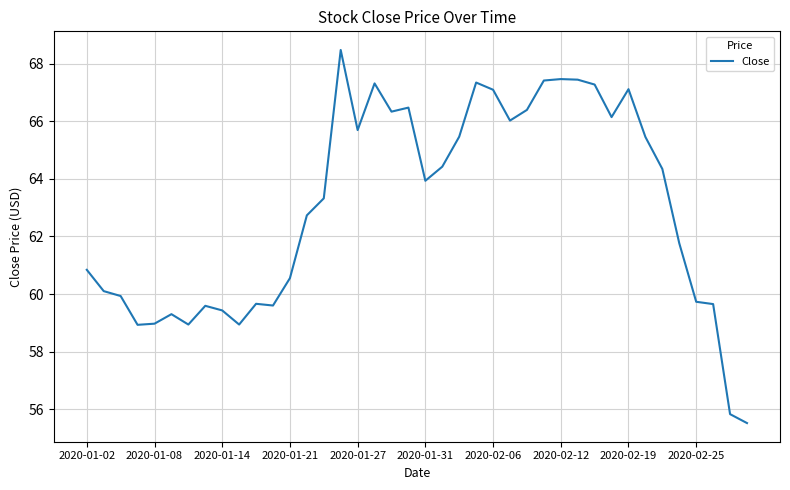

What is the greatest value displayed?

68.5